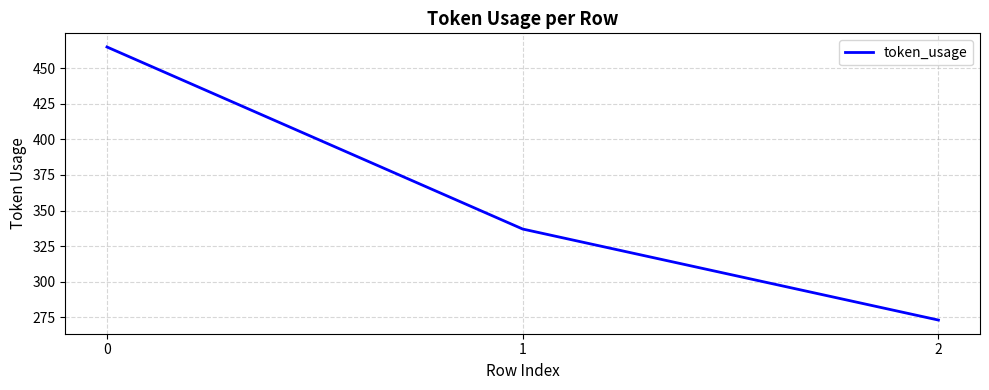

List the labels in order of value, largest first.

0, 1, 2